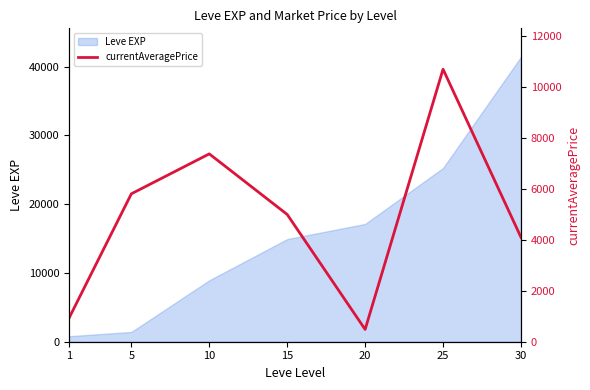

Which label corresponds to the smallest value in the chart?

20